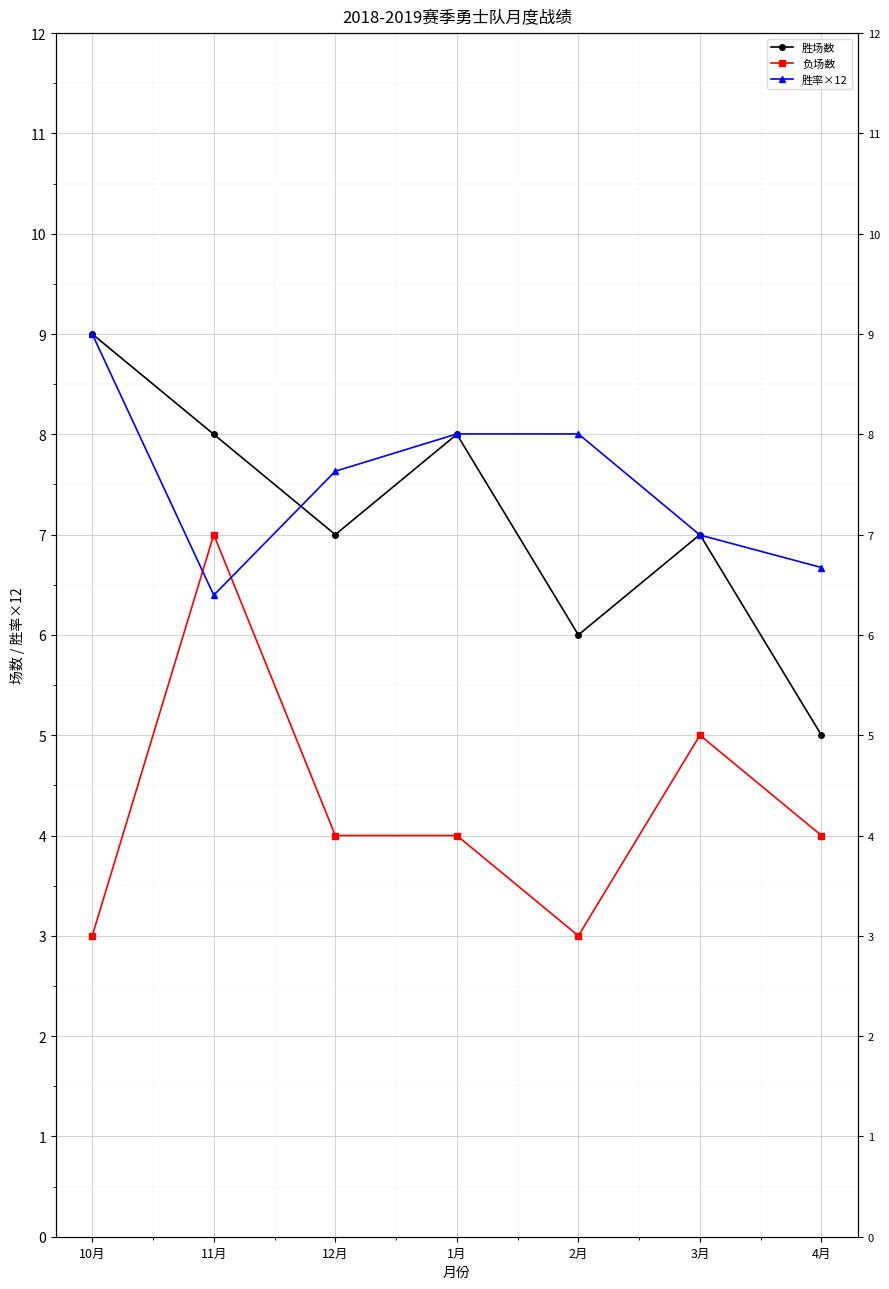

What is the difference between the highest and lowest values at 12月?

3.6